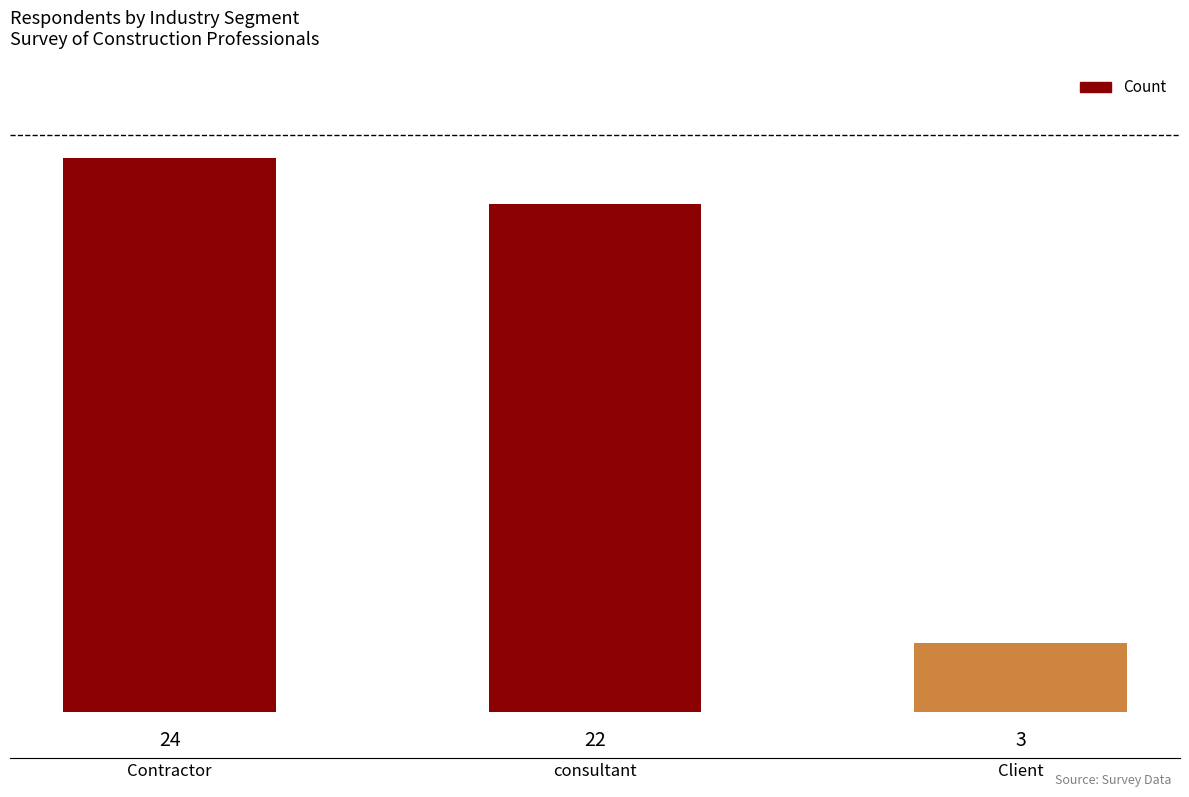

What is the greatest value displayed?

24